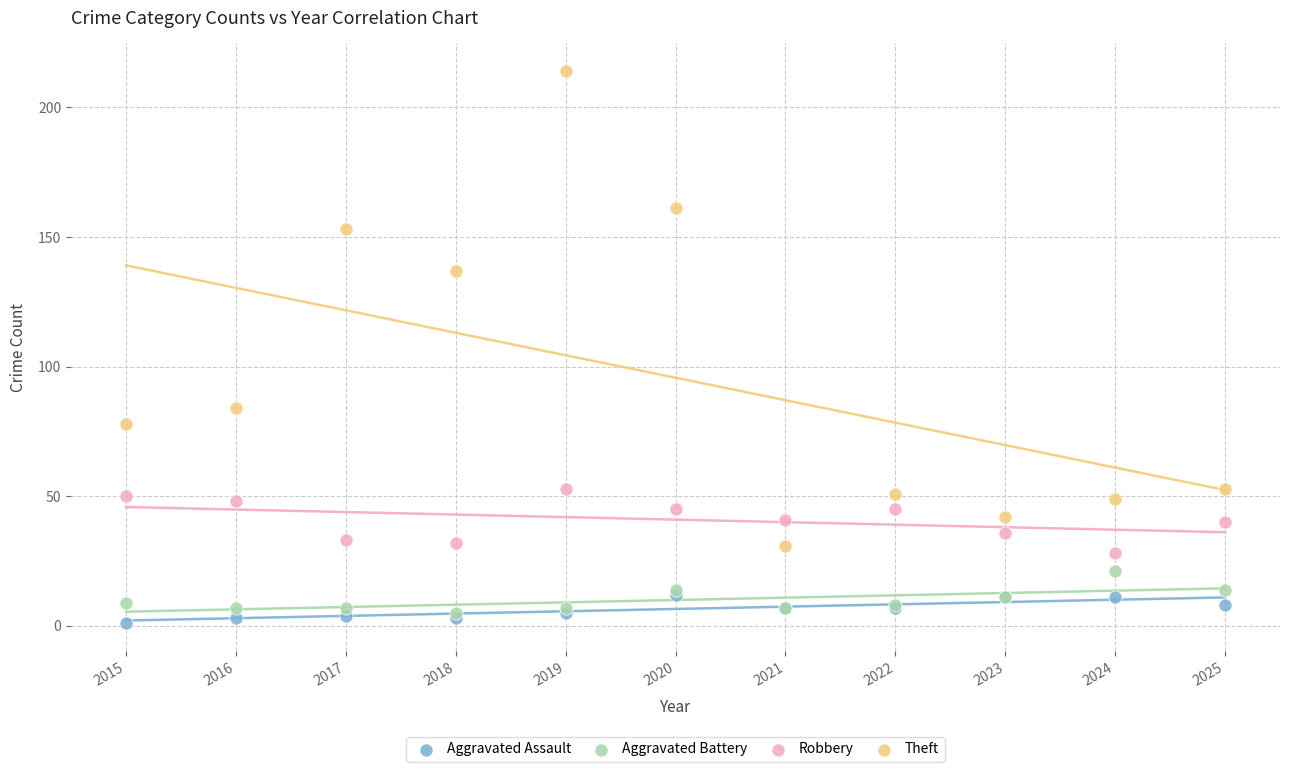

Which series has the largest Y range (max minus min)?

Theft